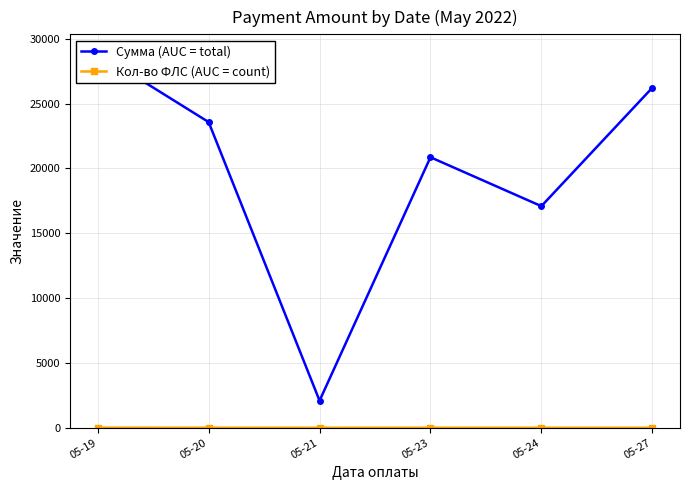

Reading left to right, transcribe all the data shown in this chart.

Сумма (AUC = total): 28895.2	23571.2	2087.0	20860.9	17088.7	26217.1
Кол-во ФЛС (AUC = count): 8.0	7.0	1.0	6.0	1.0	1.0